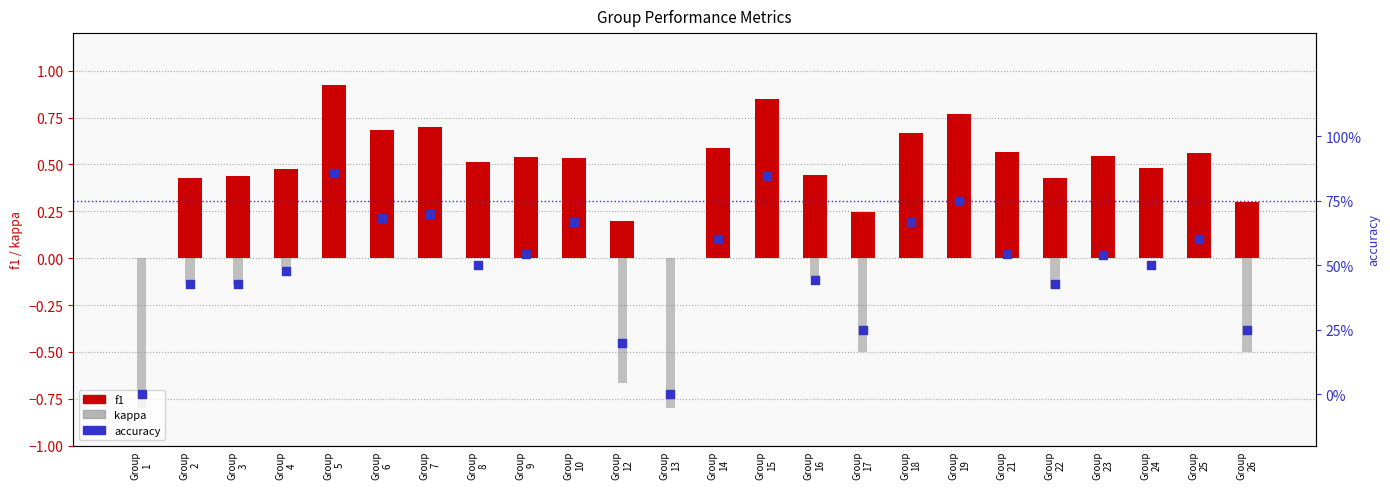

At which category is the sum across all series the highest?

Group
15